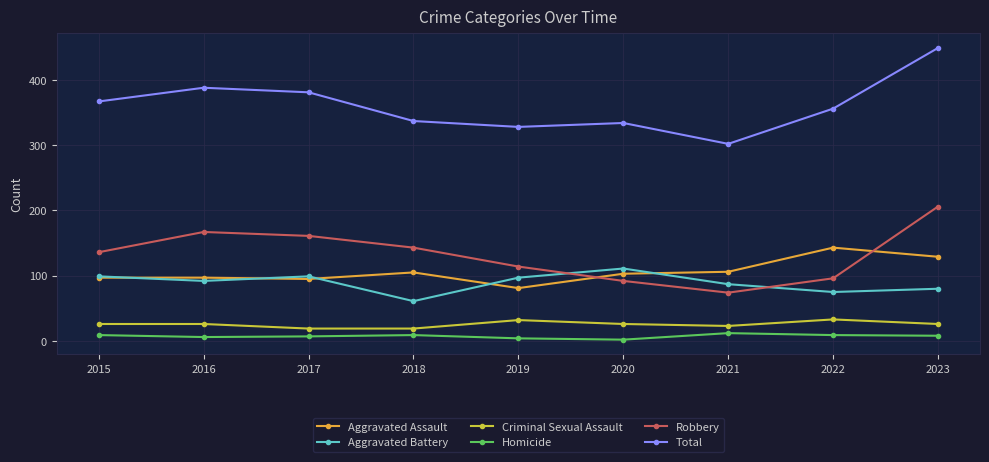

List the series in order of their peak value, lowest first.

Homicide, Criminal Sexual Assault, Aggravated Battery, Aggravated Assault, Robbery, Total